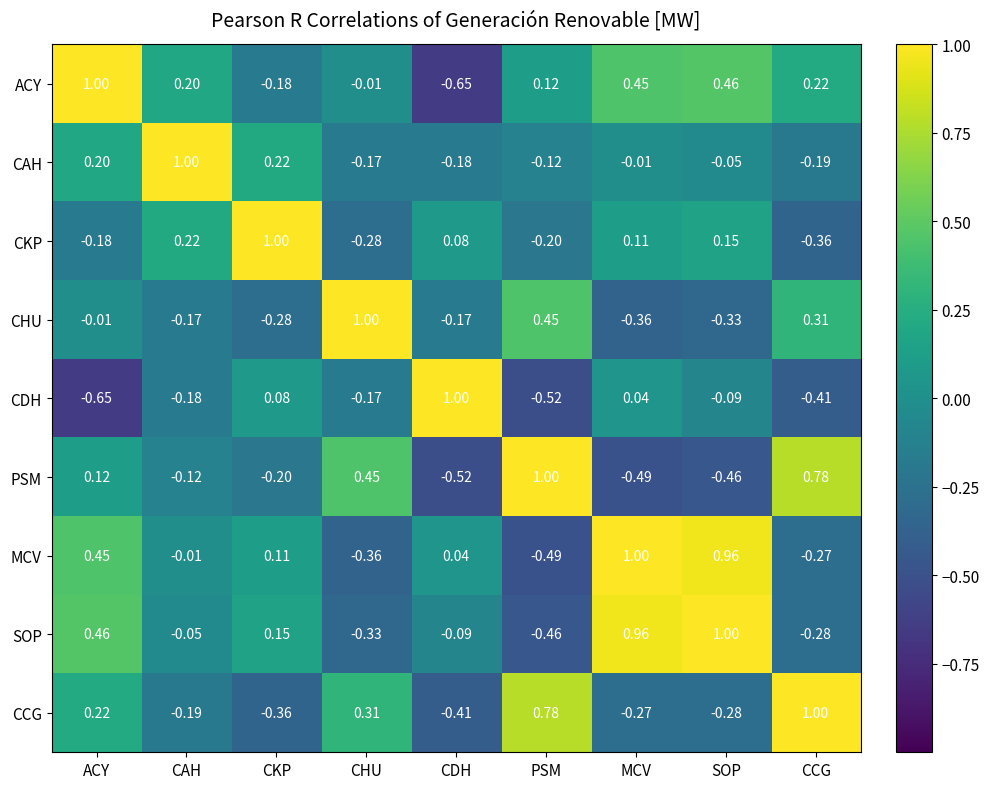

What is the maximum value shown in the chart?

1.0